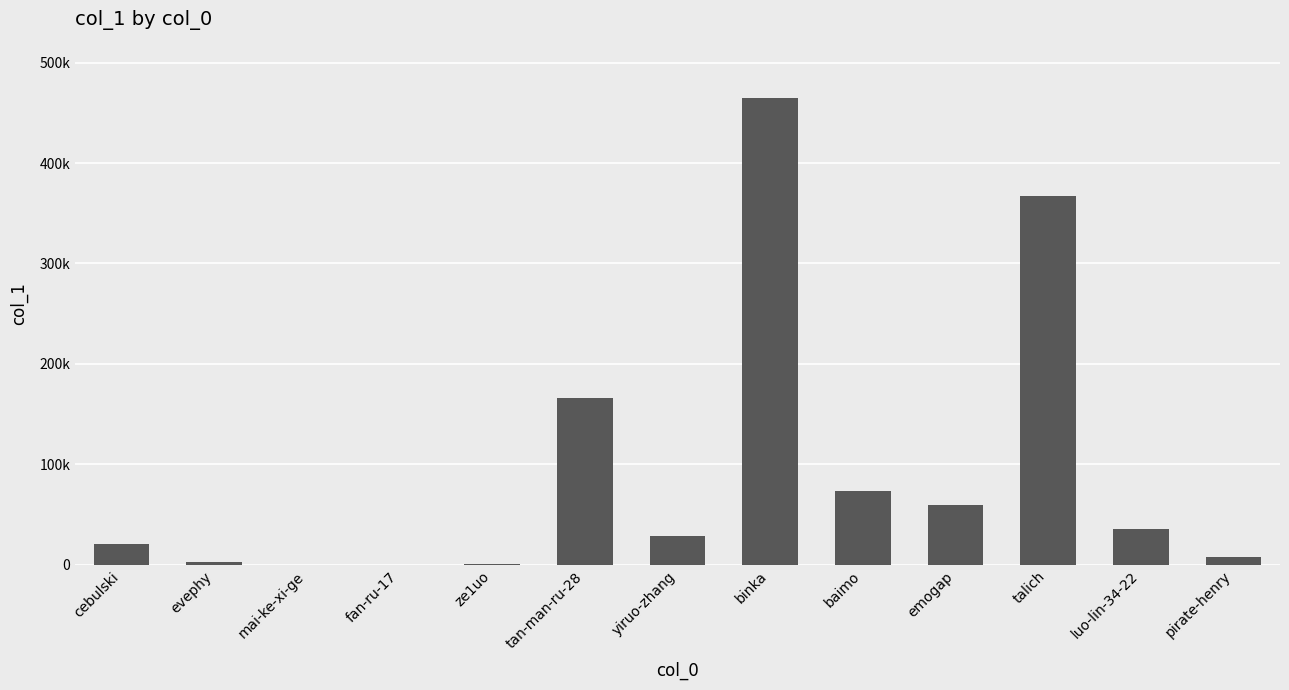

Are the bars horizontal?

No